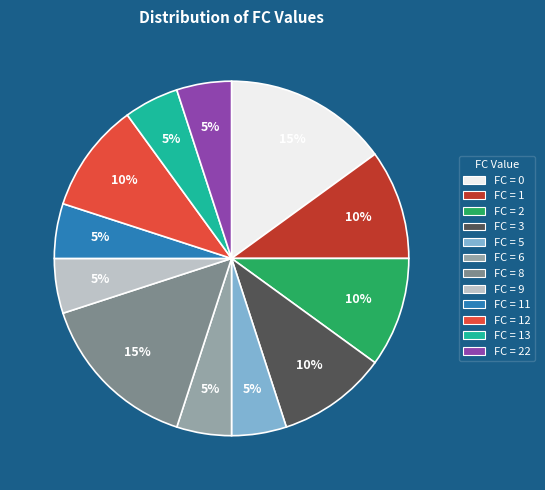

Count the number of slices in the pie.

12